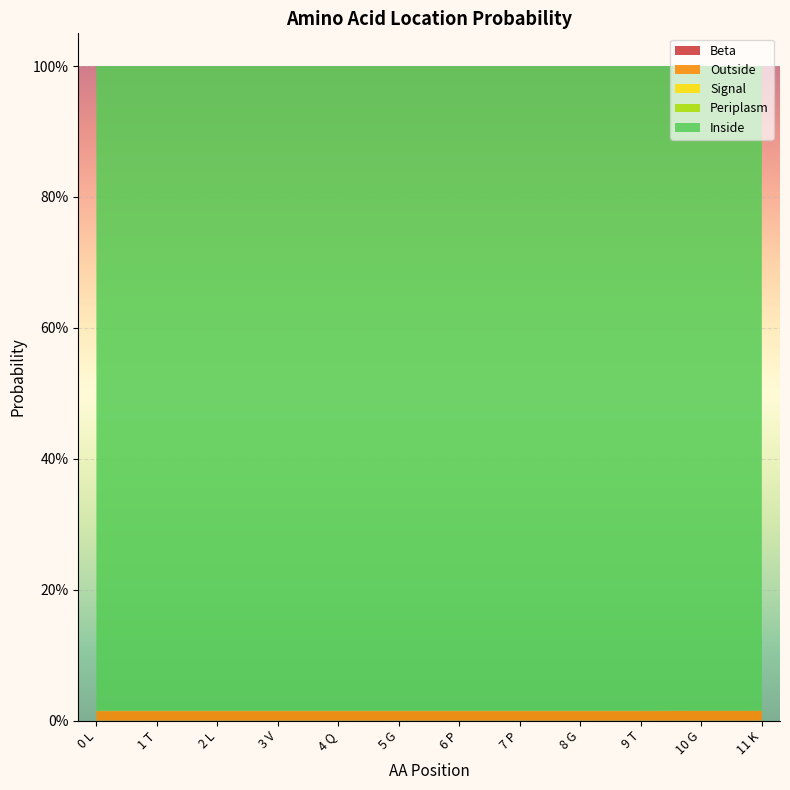

Reading left to right, list all the values displayed in this chart.

Beta: 0.0	0.0	0.0	0.0	0.0	0.0	0.0	0.0	0.0	0.0	0.0	0.0
Outside: 0.0	0.0	0.0	0.0	0.0	0.0	0.0	0.0	0.0	0.0	0.0	0.0
Signal: 0.0	0.0	0.0	0.0	0.0	0.0	0.0	0.0	0.0	0.0	0.0	0.0
Periplasm: 0.0	0.0	0.0	0.0	0.0	0.0	0.0	0.0	0.0	0.0	0.0	0.0
Inside: 1.0	1.0	1.0	1.0	1.0	1.0	1.0	1.0	1.0	1.0	1.0	1.0